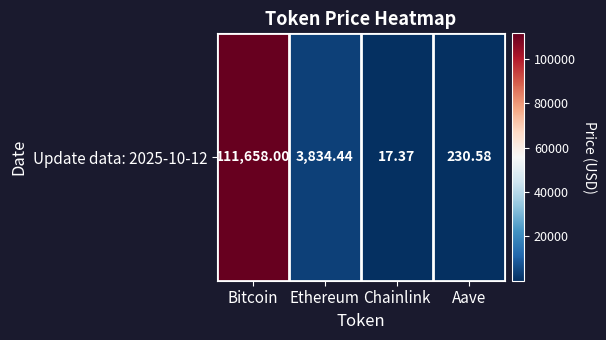

At which category does the chart reach its minimum across all series?

Chainlink